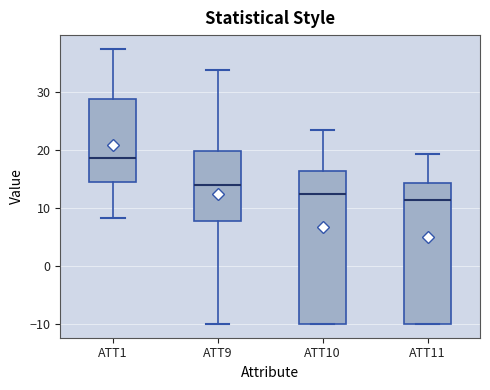

Reading left to right, read every box against the y-axis: the position of its median line, the range the box covers, and the ends of its whiskers. The values are not printed on the chart, so give them approximately, as read against the axis.

ATT1: median 19, box 14 to 29, whiskers 8 to 37
ATT9: median 14, box 8 to 20, whiskers -10 to 34
ATT10: median 12, box -10 to 16, whiskers -10 to 23
ATT11: median 11, box -10 to 14, whiskers -10 to 19